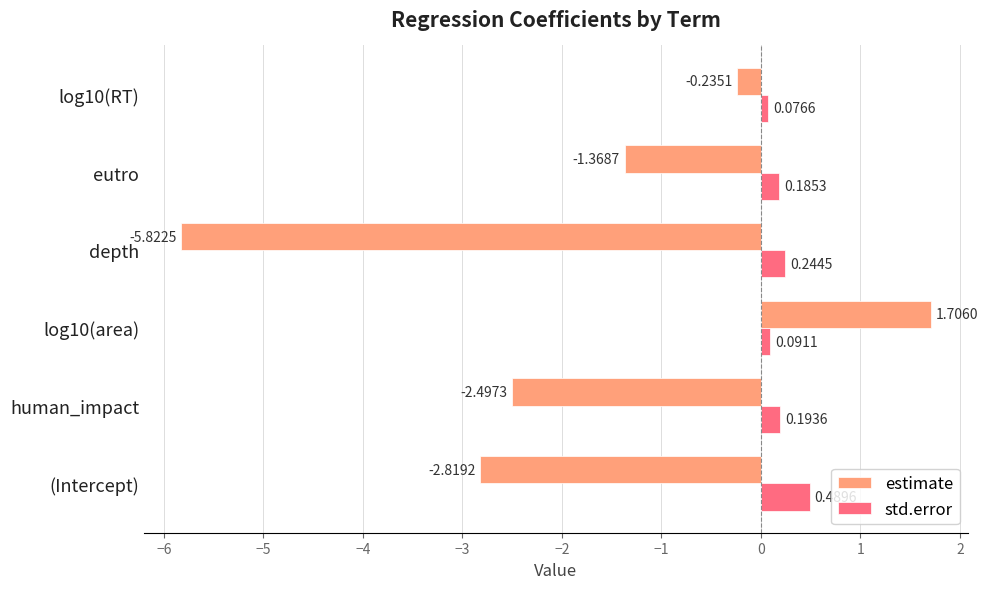

What is the difference between the maximum and minimum values in the std.error series?

0.4